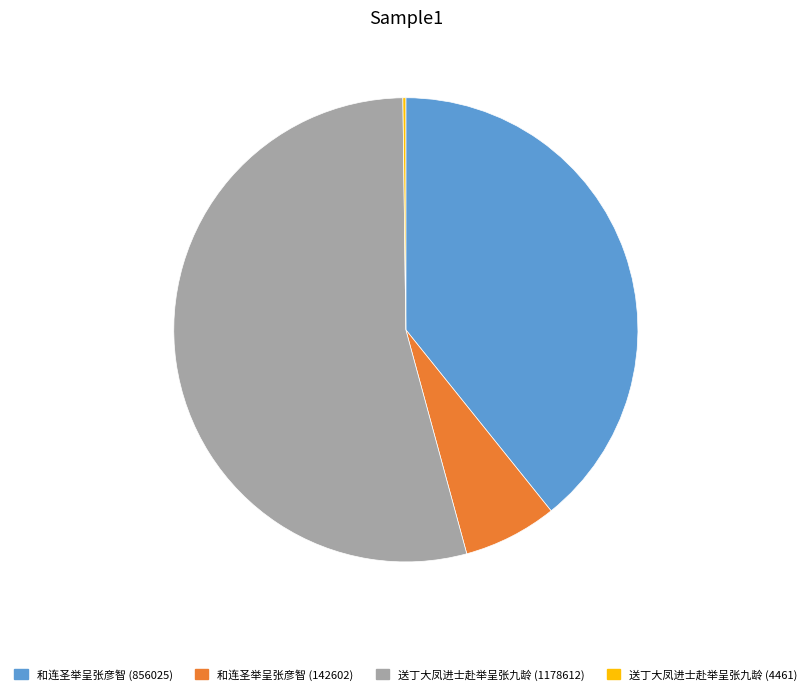

Is there a majority slice in this chart?

Yes